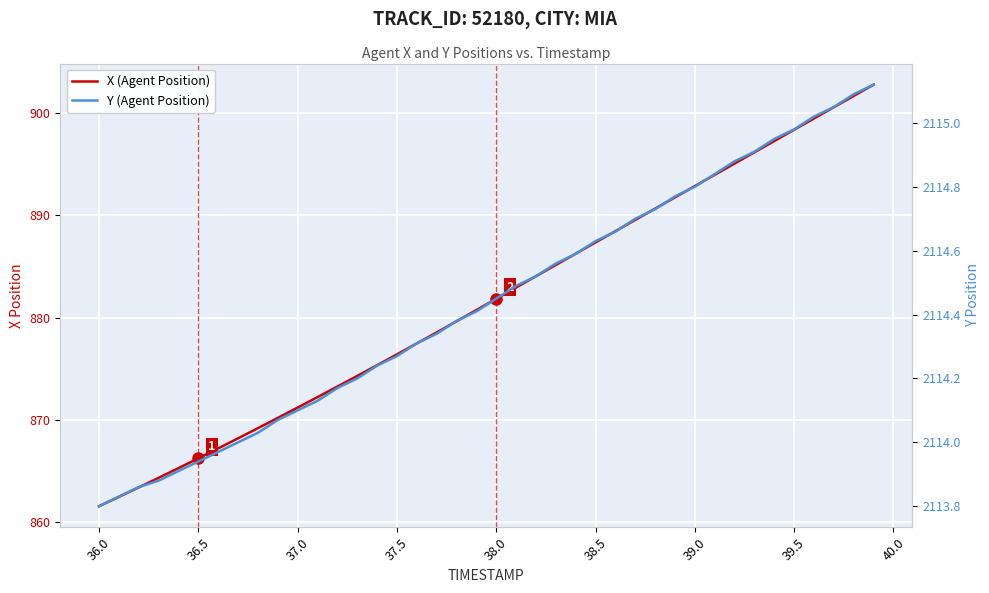

Reading right to left, transcribe all the data shown in this chart.

X (Agent Position): 902.8	901.7	900.6	899.5	898.4	897.3	896.2	895.1	894.0	892.9	891.8	890.7	889.6	888.5	887.4	886.3	885.1	884.0	882.9	881.8	880.7	879.6	878.5	877.5	876.4	875.3	874.3	873.2	872.2	871.2	870.2	869.2	868.2	867.2	866.2	865.2	864.3	863.4	862.4	861.5
Y (Agent Position): 2115.1	2115.1	2115.1	2115.0	2115.0	2114.9	2114.9	2114.9	2114.8	2114.8	2114.8	2114.7	2114.7	2114.7	2114.6	2114.6	2114.6	2114.5	2114.5	2114.4	2114.4	2114.4	2114.3	2114.3	2114.3	2114.2	2114.2	2114.2	2114.1	2114.1	2114.1	2114.0	2114.0	2114.0	2113.9	2113.9	2113.9	2113.9	2113.8	2113.8